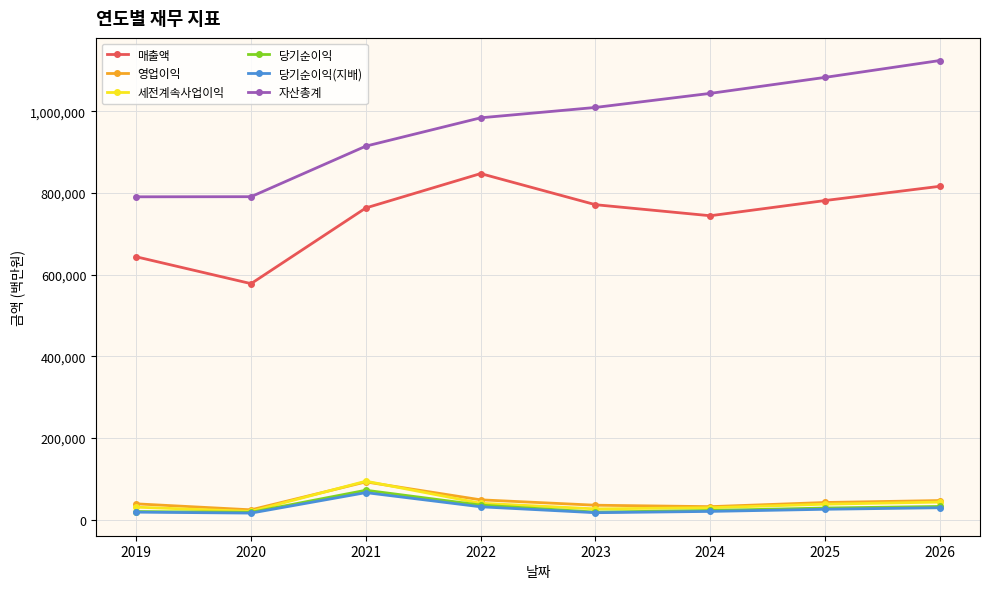

What are all the series names shown in the legend?

매출액, 영업이익, 세전계속사업이익, 당기순이익, 당기순이익(지배), 자산총계